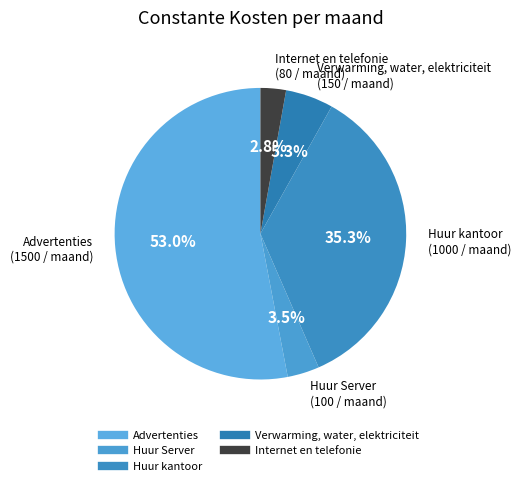

Between Verwarming, water, elektriciteit and Huur kantoor, which is larger?

Huur kantoor